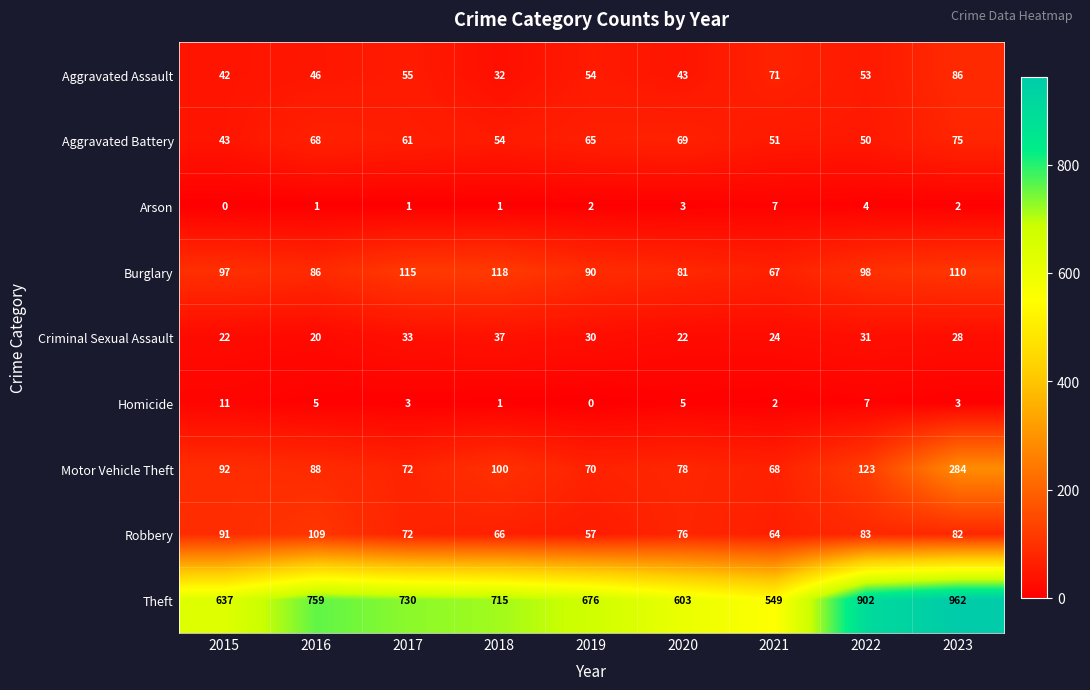

Is it true that Aggravated Assault equals 43 at 2020?

True